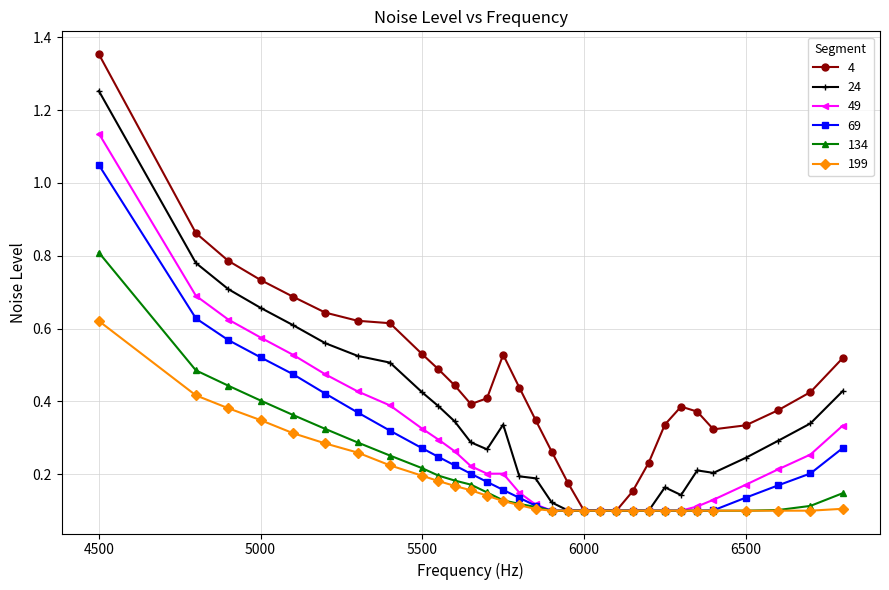

Rank the series by their maximum value, from lowest to highest.

199, 134, 69, 49, 24, 4